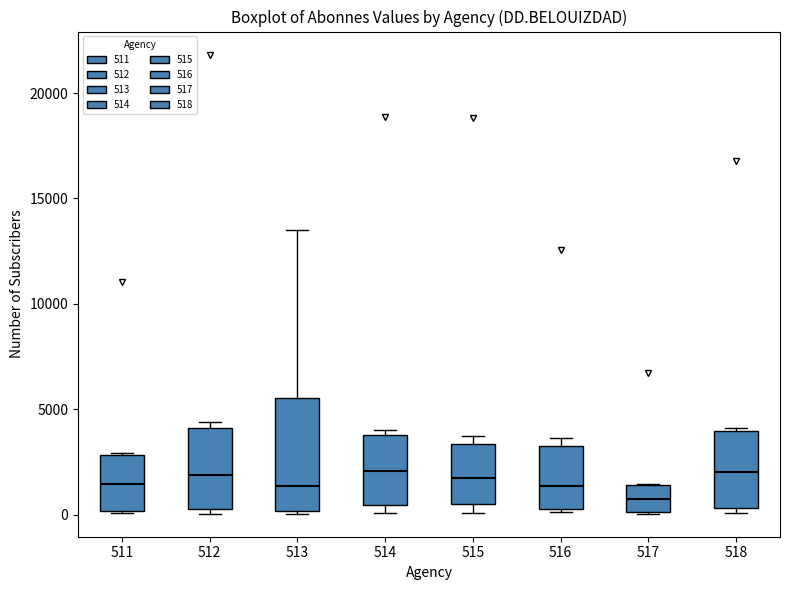

Which box is the tallest, from its lower edge to its upper edge?

513